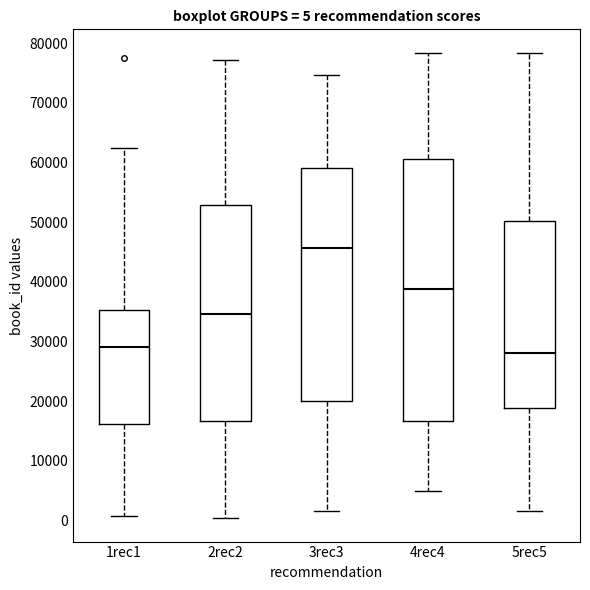

Which box's median line is the highest?

3rec3